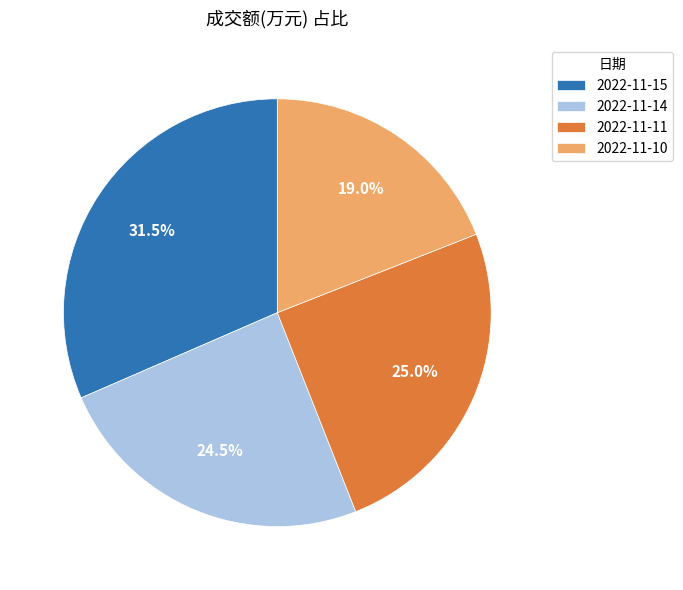

Rank the categories by value from lowest to highest.

2022-11-10, 2022-11-14, 2022-11-11, 2022-11-15